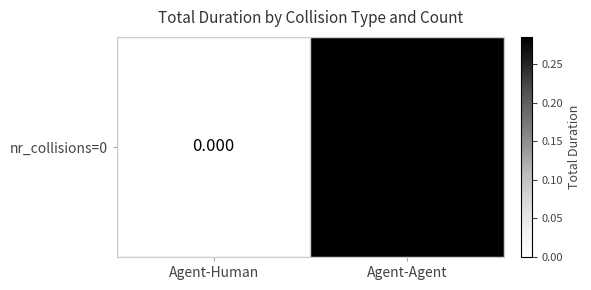

What is the average value?

0.1